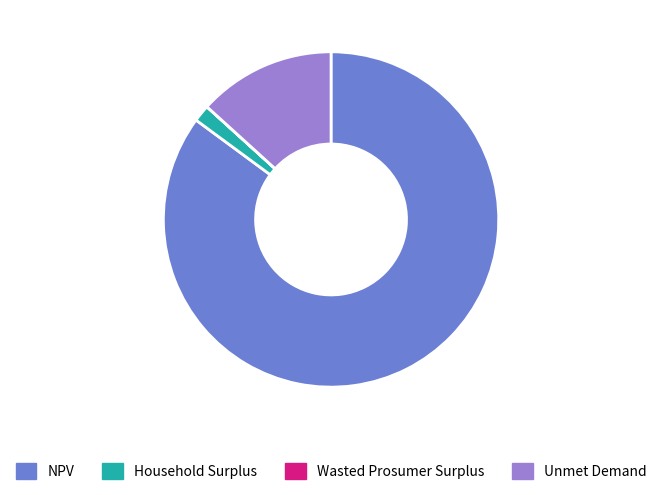

Is there a majority slice in this chart?

Yes